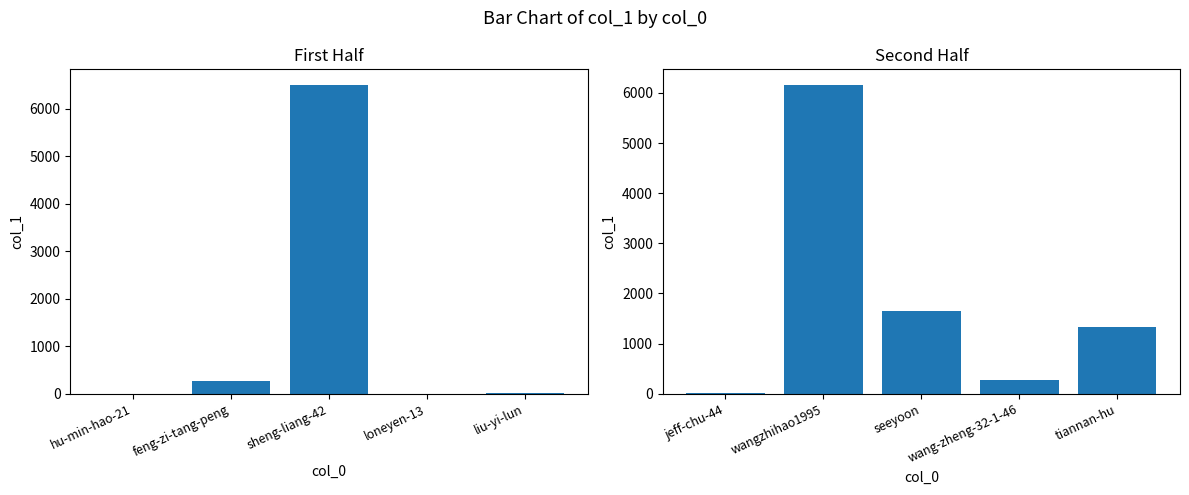

True or false: the data shows 189 at wang-zheng-32-1-46.

False